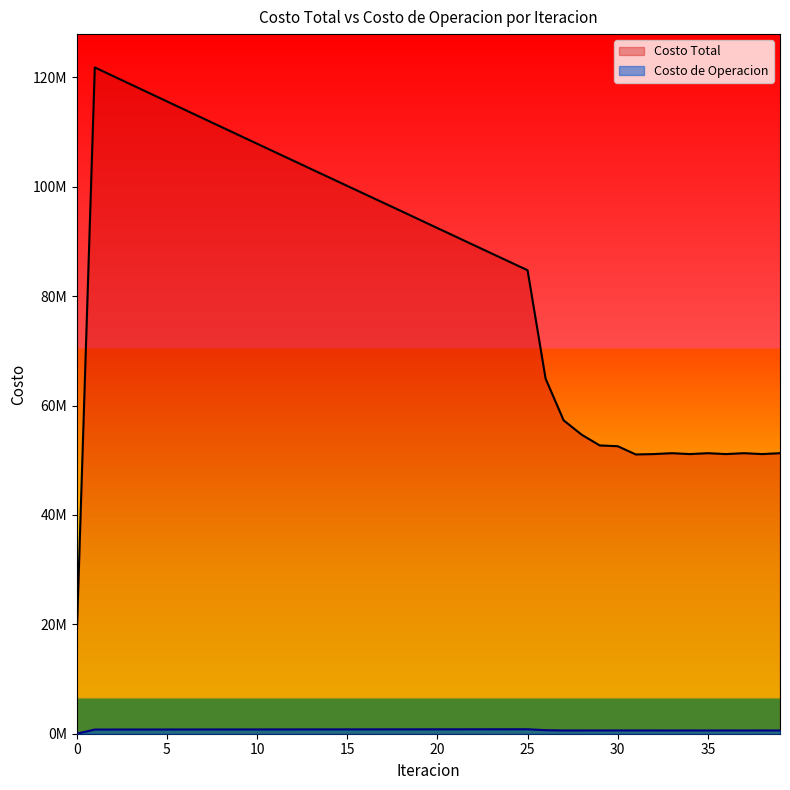

True or false: Costo Total and Costo de Operacion intersect in this chart.

False